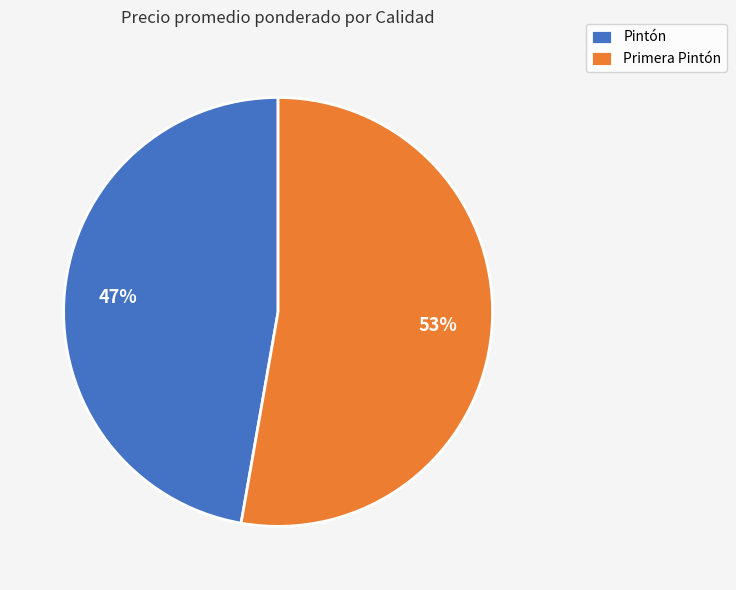

Does any single category account for the majority?

Yes